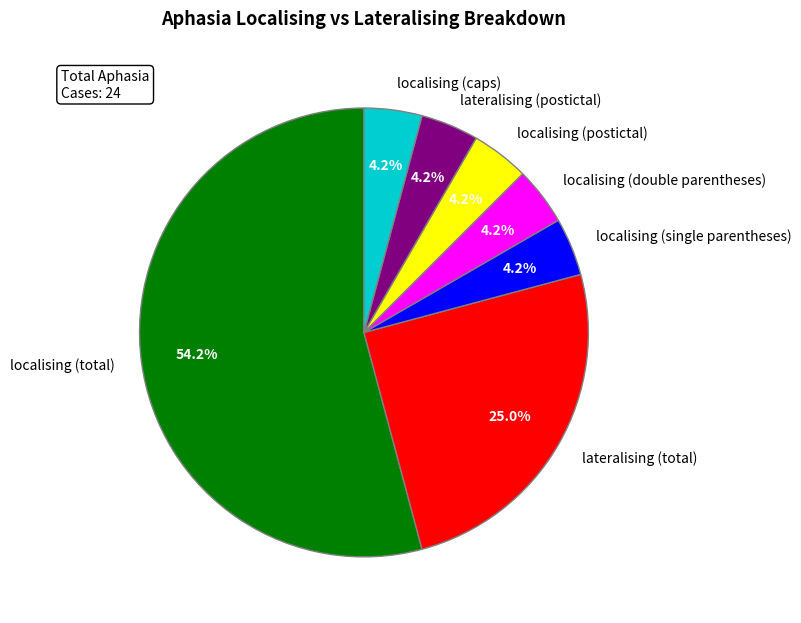

How many slices are in this pie chart?

7